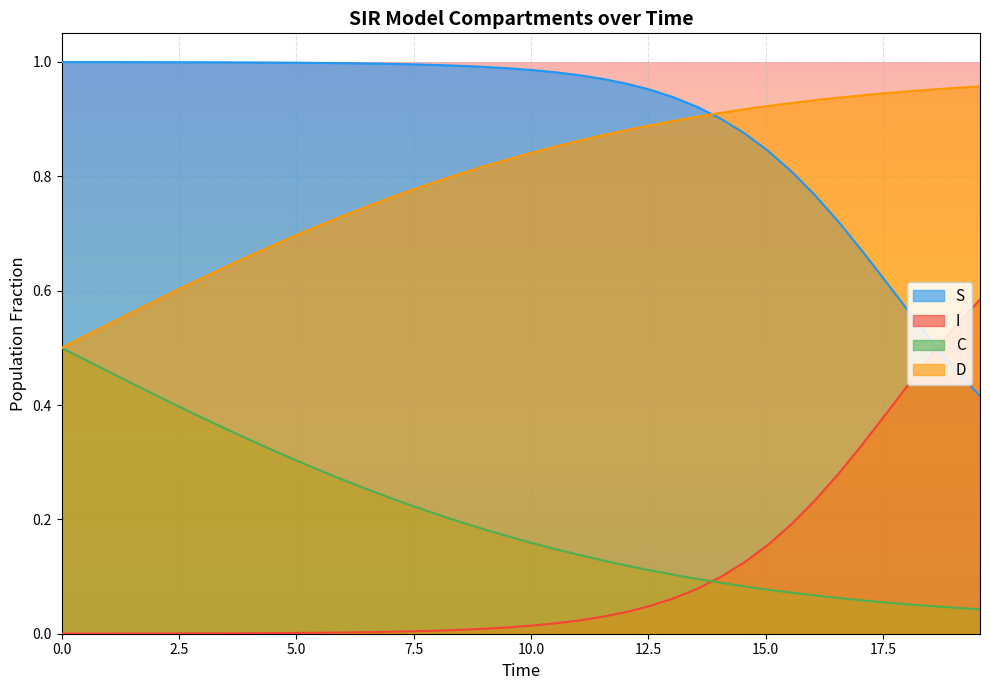

True or false: C has more than 1 interior local peaks.

False